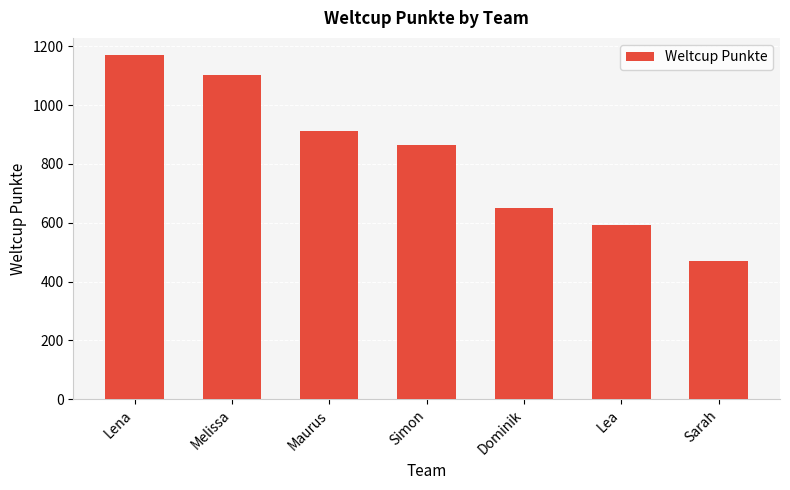

How many series are shown in this chart?

1